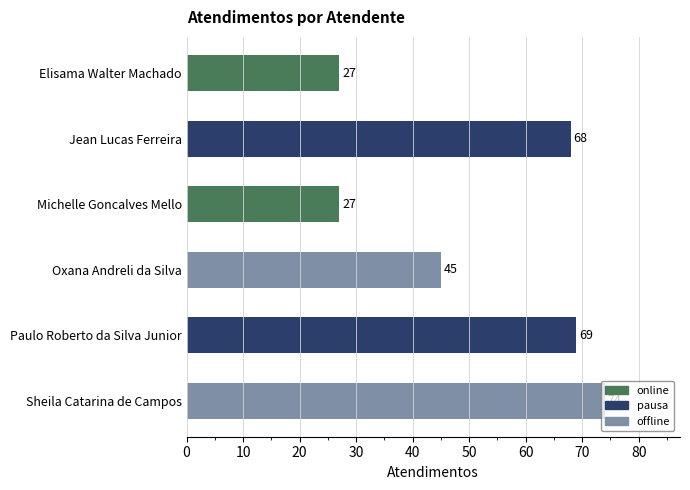

Which label corresponds to the smallest value in the chart?

Elisama Walter Machado